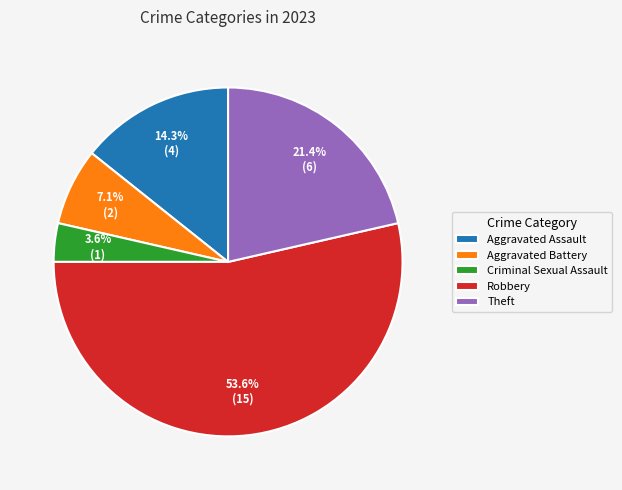

Is there a majority slice in this chart?

Yes